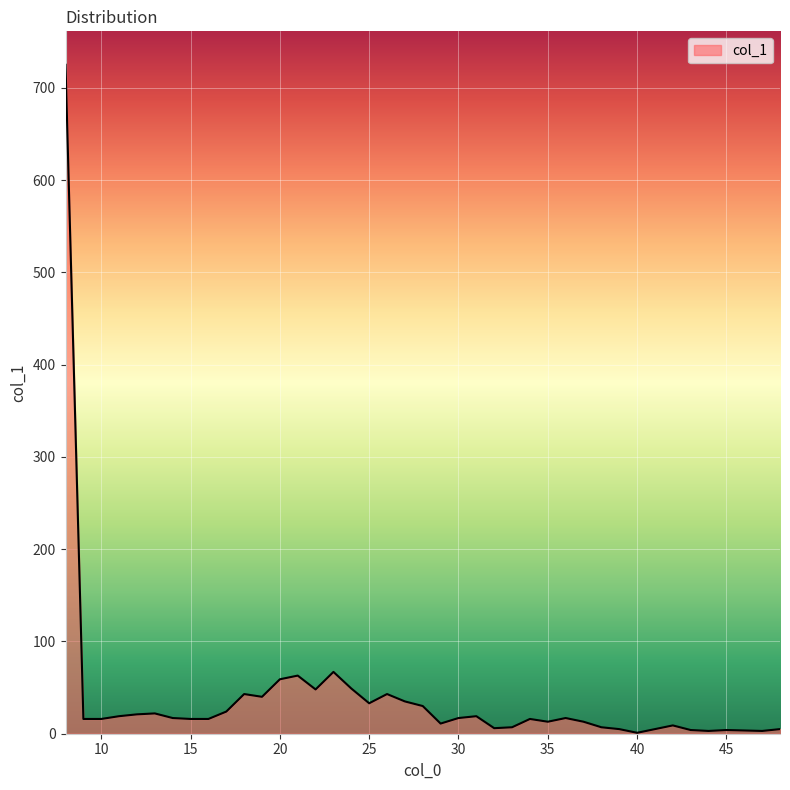

Does the chart display data point markers on the line(s)?

No